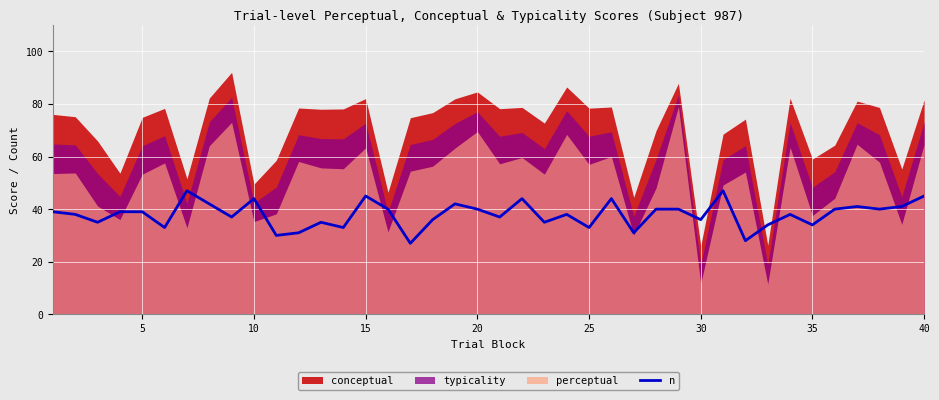

The chart shows a value of 50 at 5. True or false?

False